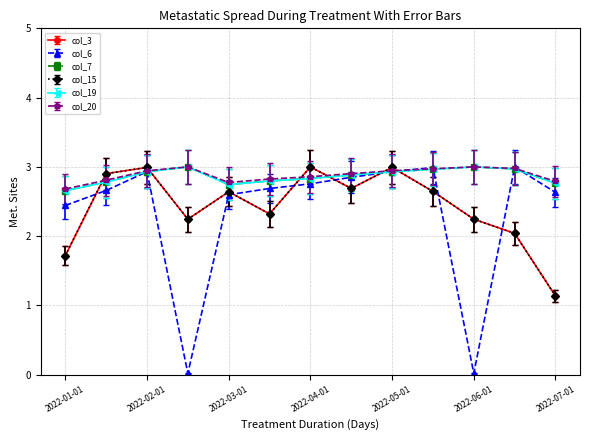

Does the chart have visible grid lines?

Yes